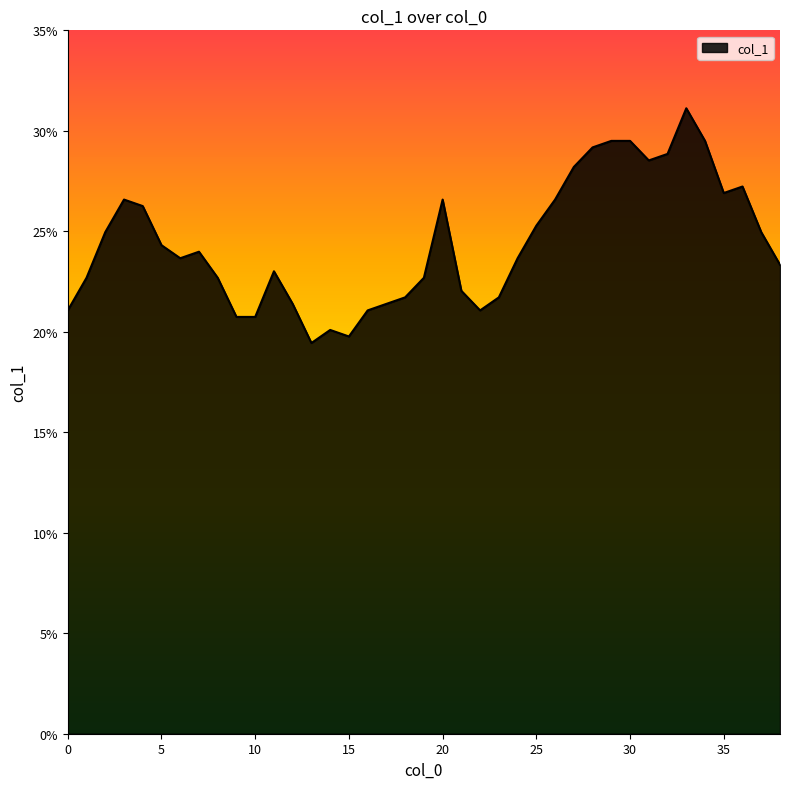

Does the chart have visible grid lines?

No